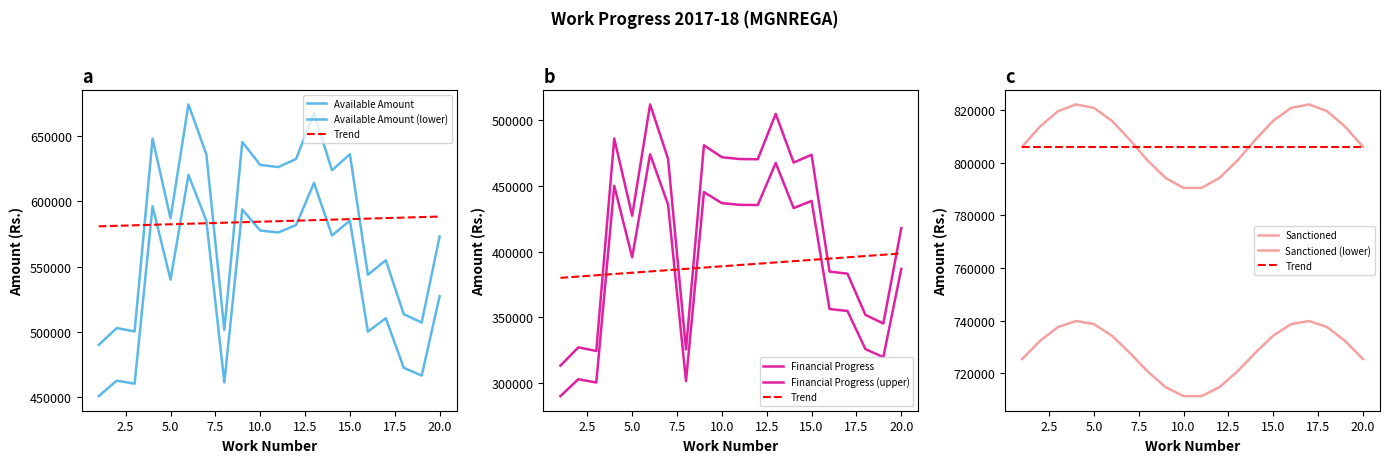

Which label corresponds to the smallest value in the chart?

1